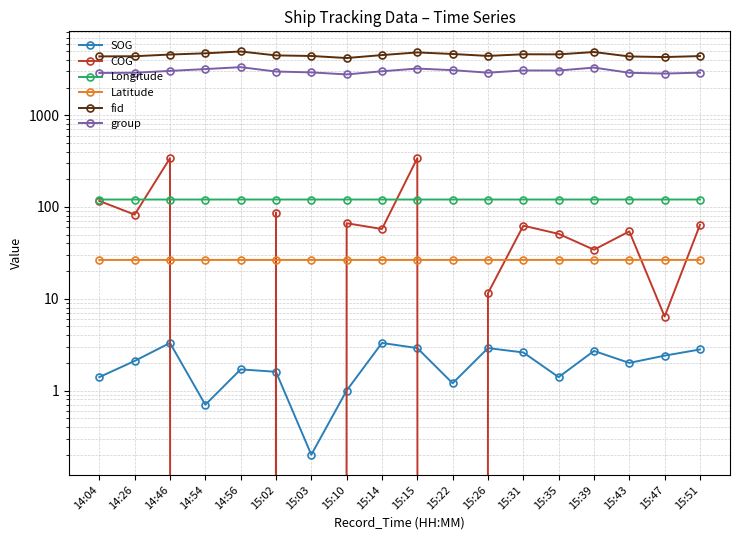

What is the sum of all Longitude values?

2169.0